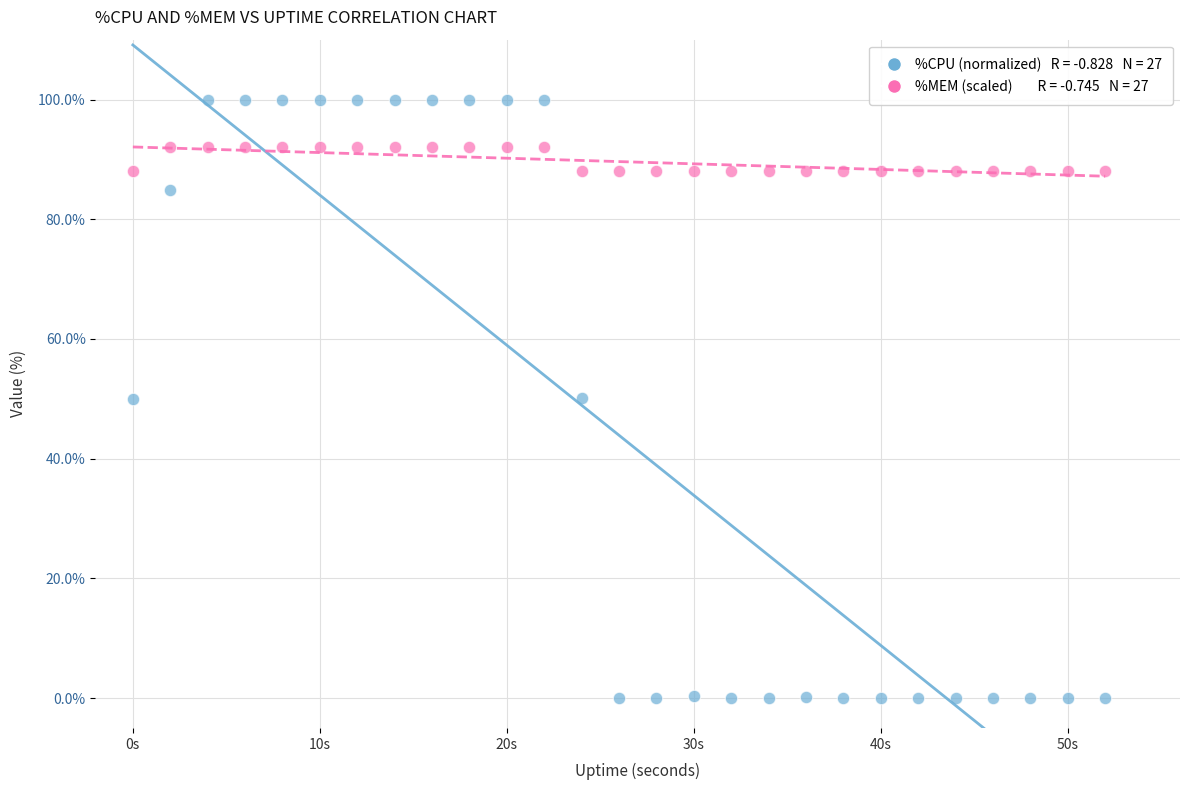

Across all data points, what is the range of Y values (max minus min)?

100.0